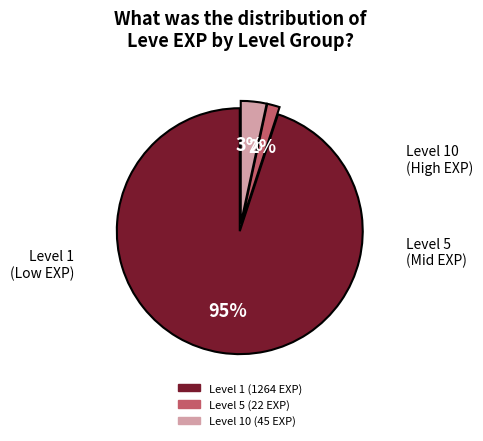

To the nearest percent, what is the difference between the largest and smallest slice percentages?

93%